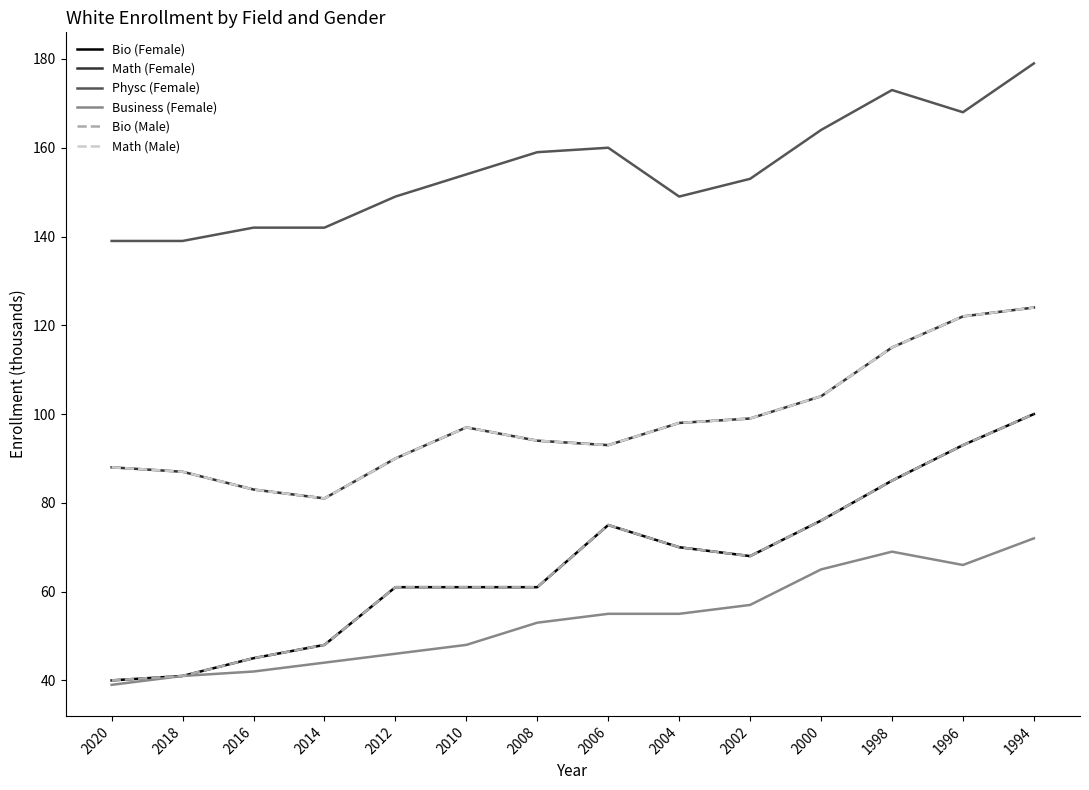

Reading left to right, transcribe all the data shown in this chart.

Bio (Female): 40	41	45	48	61	61	61	75	70	68	76	85	93	100
Math (Female): 88	87	83	81	90	97	94	93	98	99	104	115	122	124
Physc (Female): 139	139	142	142	149	154	159	160	149	153	164	173	168	179
Business (Female): 39	41	42	44	46	48	53	55	55	57	65	69	66	72
Bio (Male): 40	41	45	48	61	61	61	75	70	68	76	85	93	100
Math (Male): 88	87	83	81	90	97	94	93	98	99	104	115	122	124